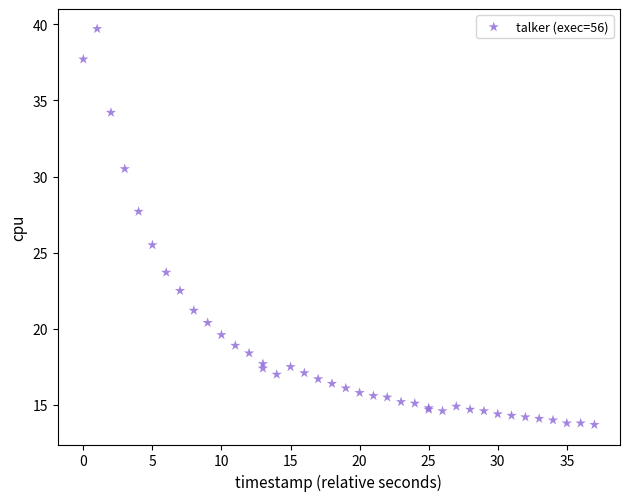

What Y value in the scatter plot is closest to 26?

25.5